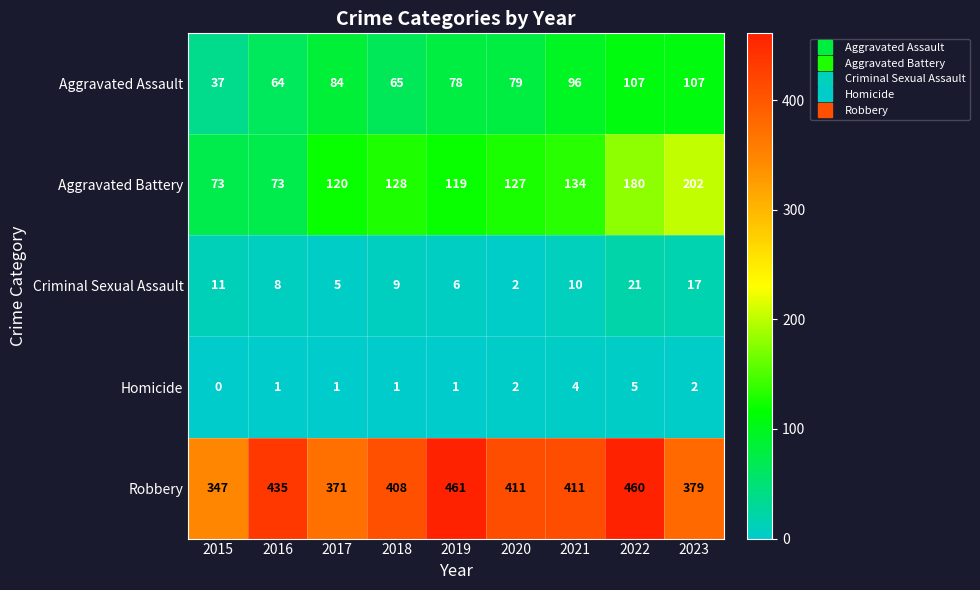

What is the difference between the maximum and minimum values in the Robbery series?

114